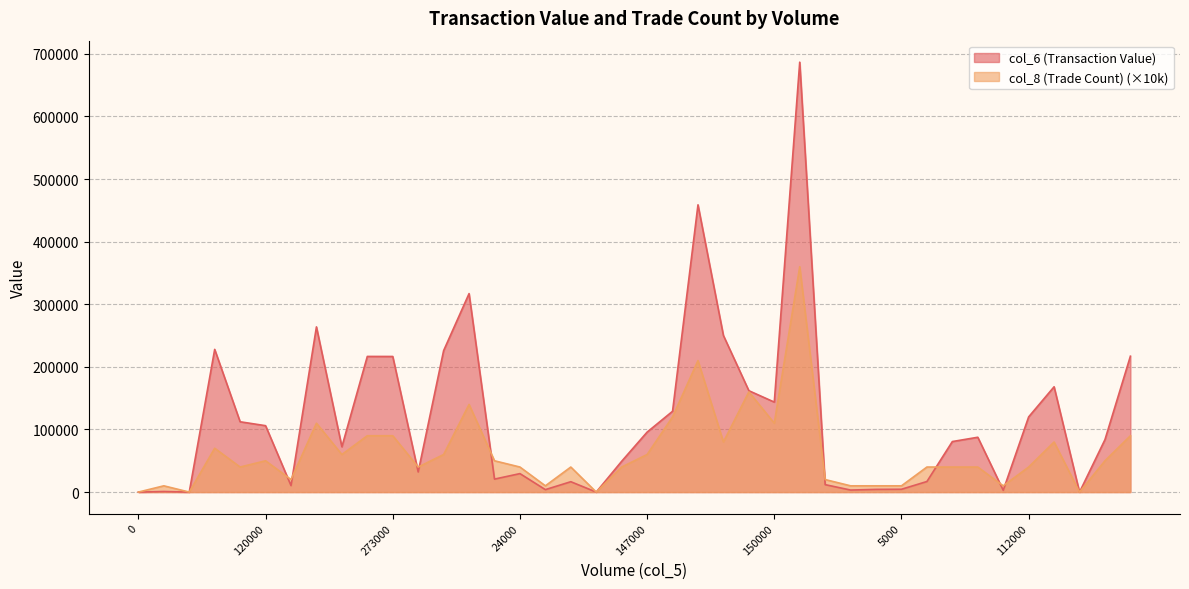

The value of col_6 (Transaction Value) at 4000 is 6481. True or false?

False